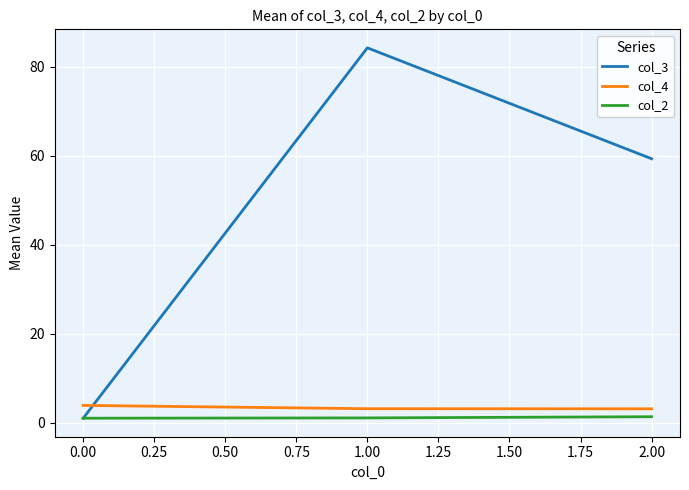

Which series has the largest total across all categories?

col_3